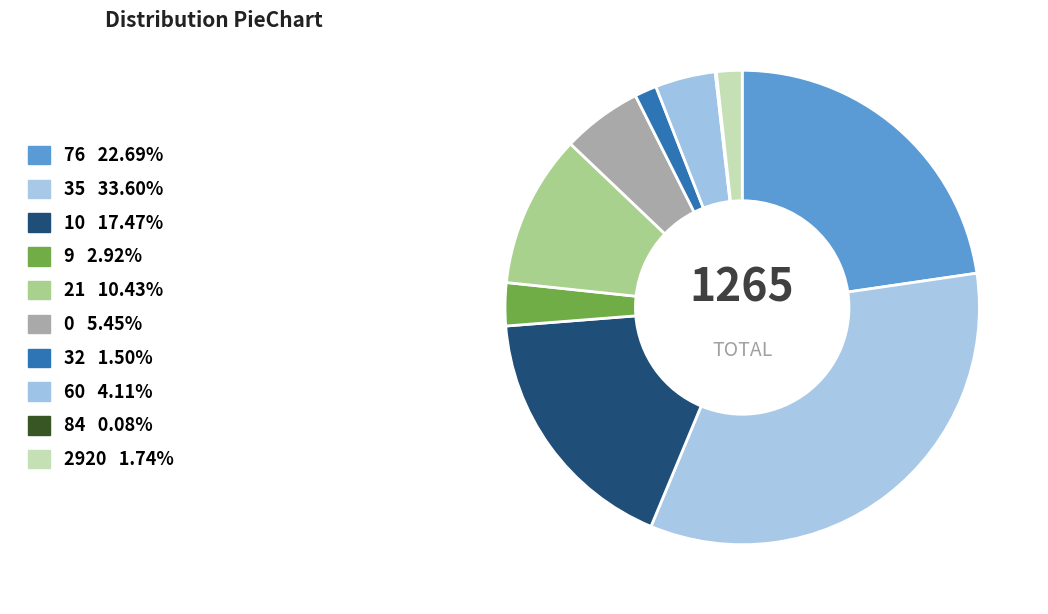

What is the change in value from 0 to 60?

-17